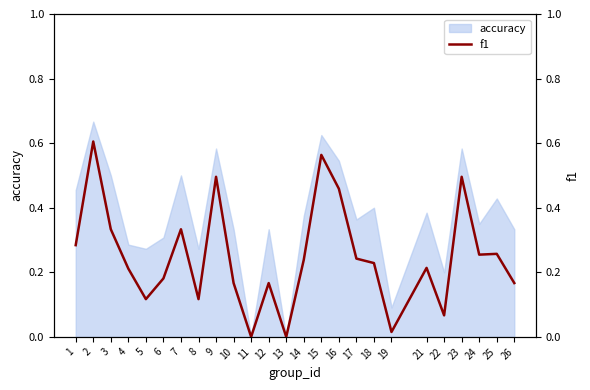

What is the sum of the values at 12 and 15?

0.7